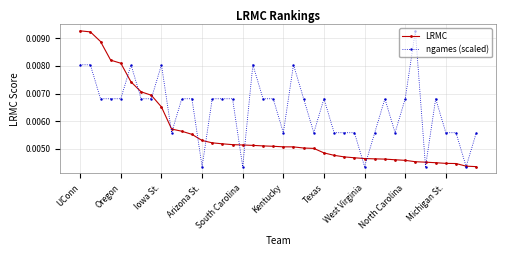

How many LRMC values are between 0 and 1?

40